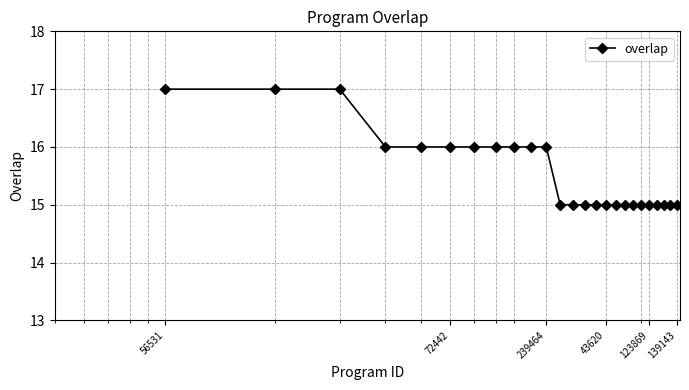

What is the maximum value shown in the chart?

17